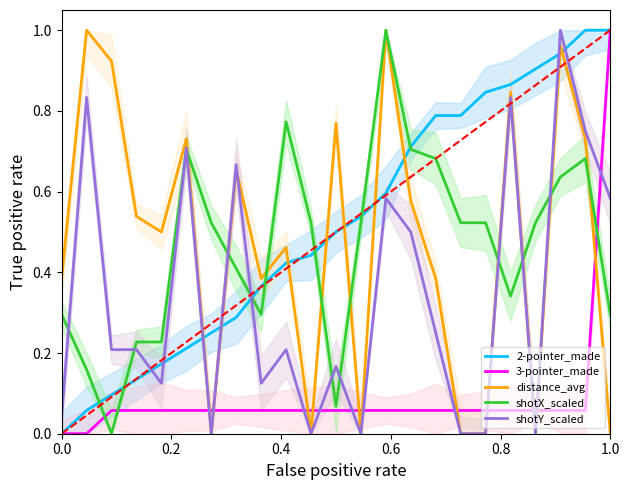

How many categories are shown in the chart?

23